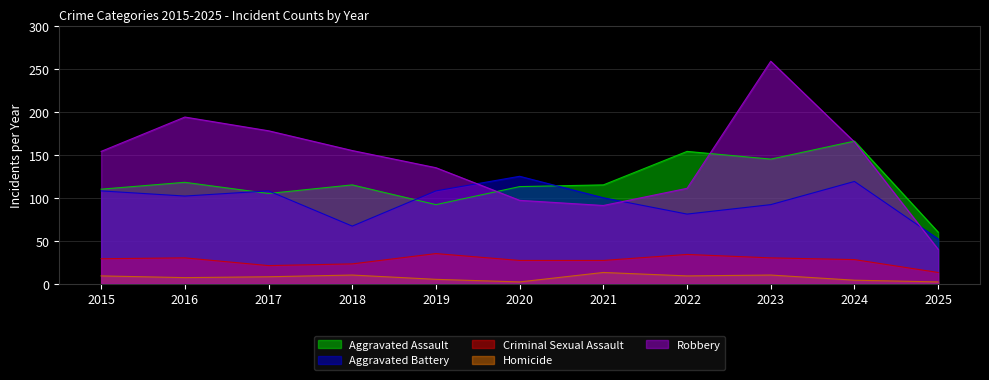

What is the value of the Homicide point at the 8th from the left?

9